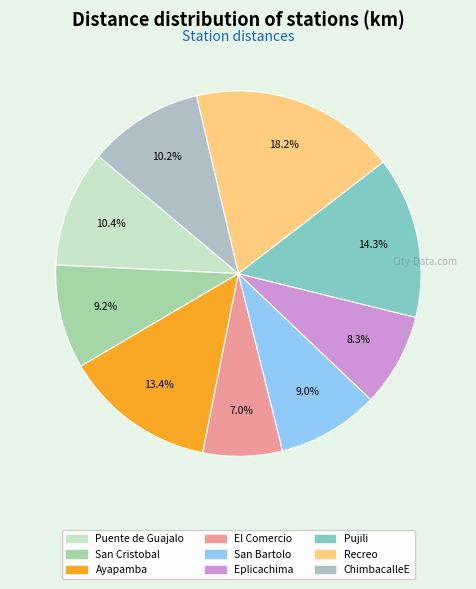

To the nearest percent, what is the combined percentage of Eplicachima and El Comercio?

15%